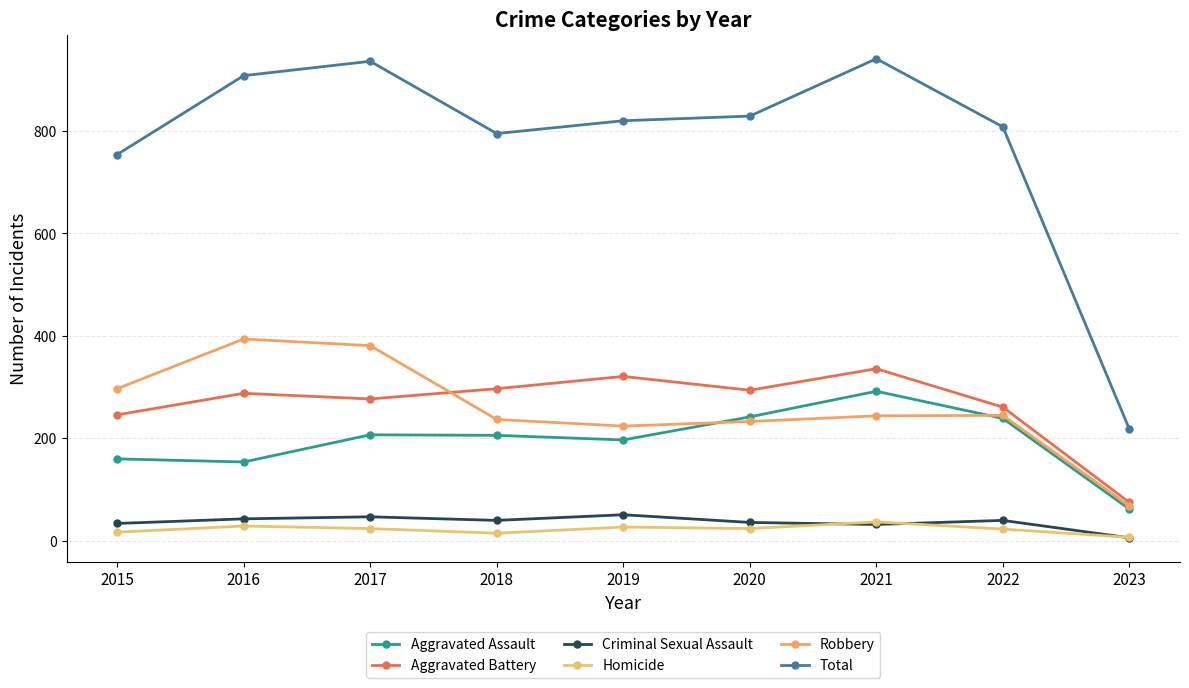

At how many categories does at least one series exceed 251?

8